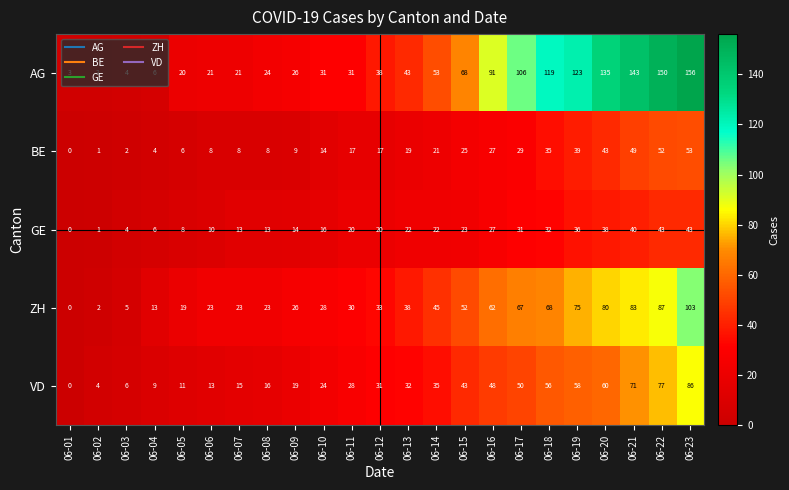

Which label corresponds to the largest value in the chart?

06-23